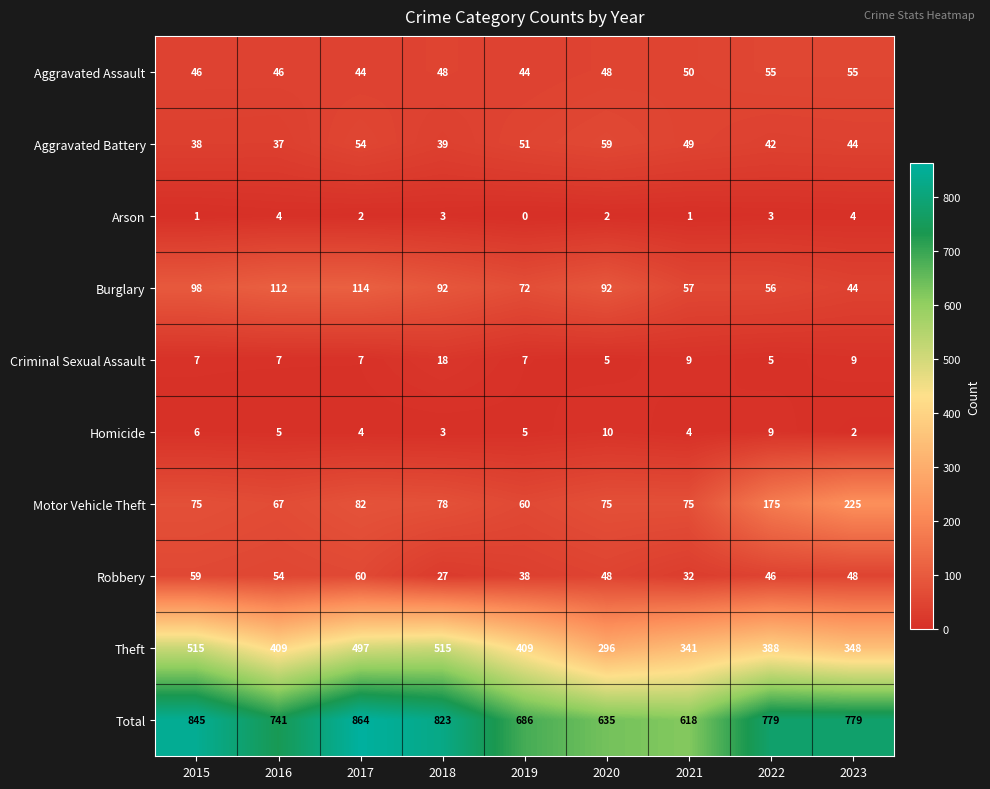

How many distinct data groups are displayed?

10